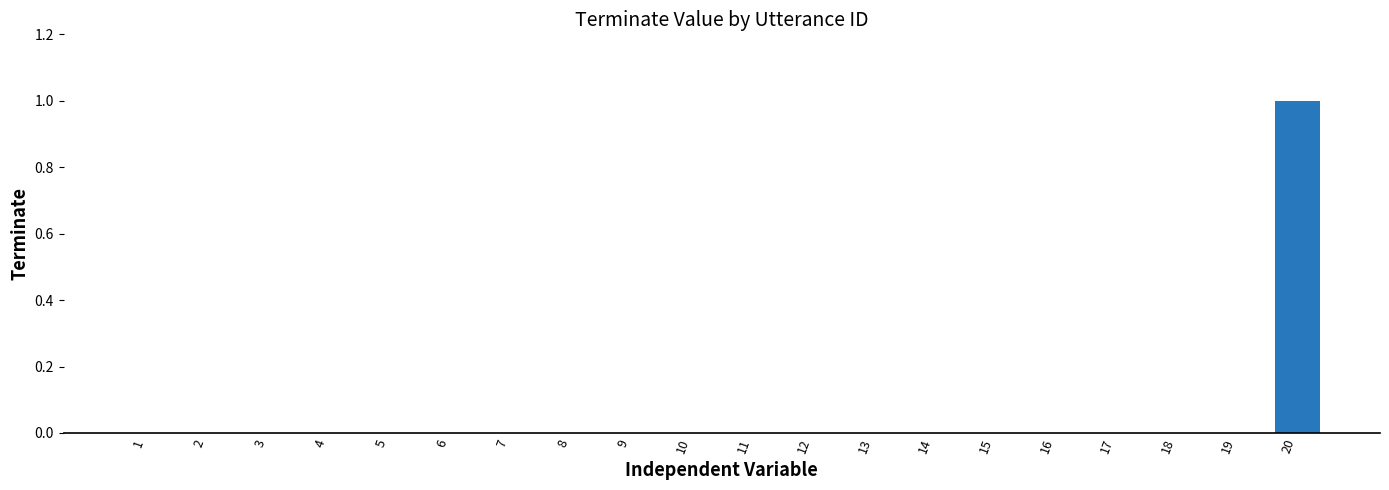

Is it true that the value at 4 is 1?

False